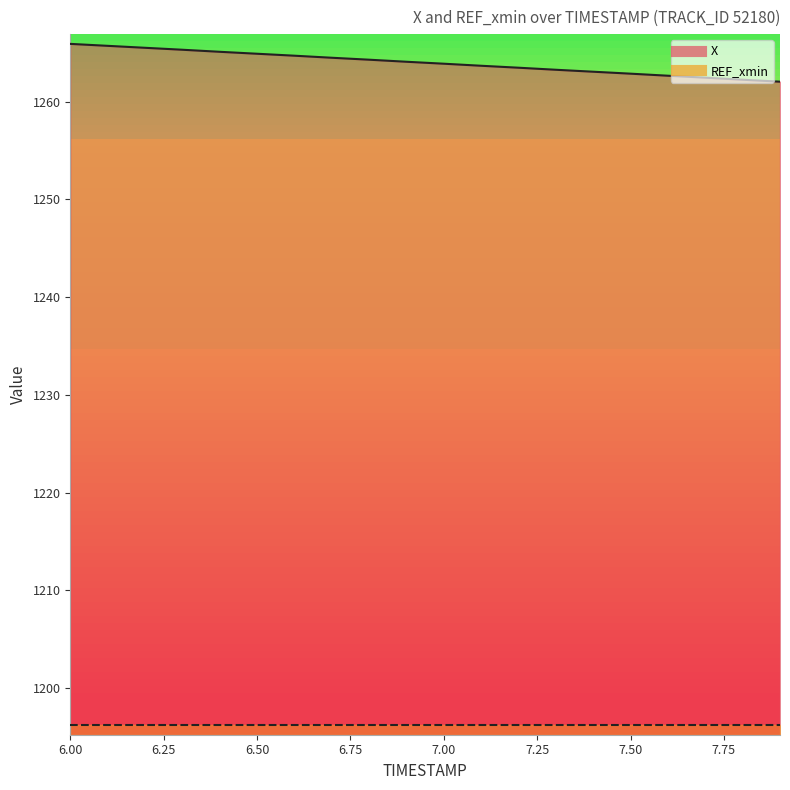

What is the maximum value shown in the chart?

1265.9